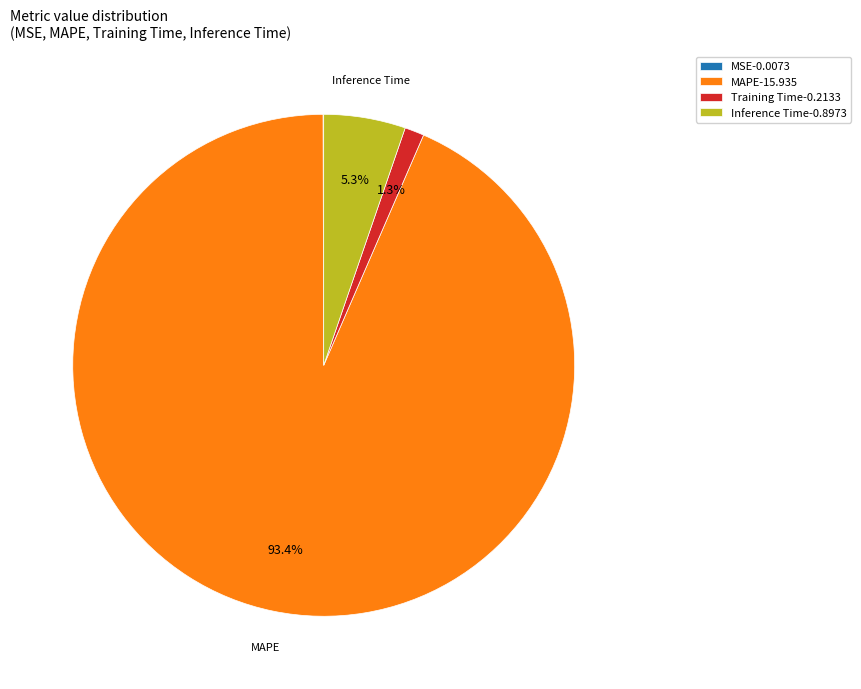

What percentage is NOT represented by Training Time-0.2133?

98.7%